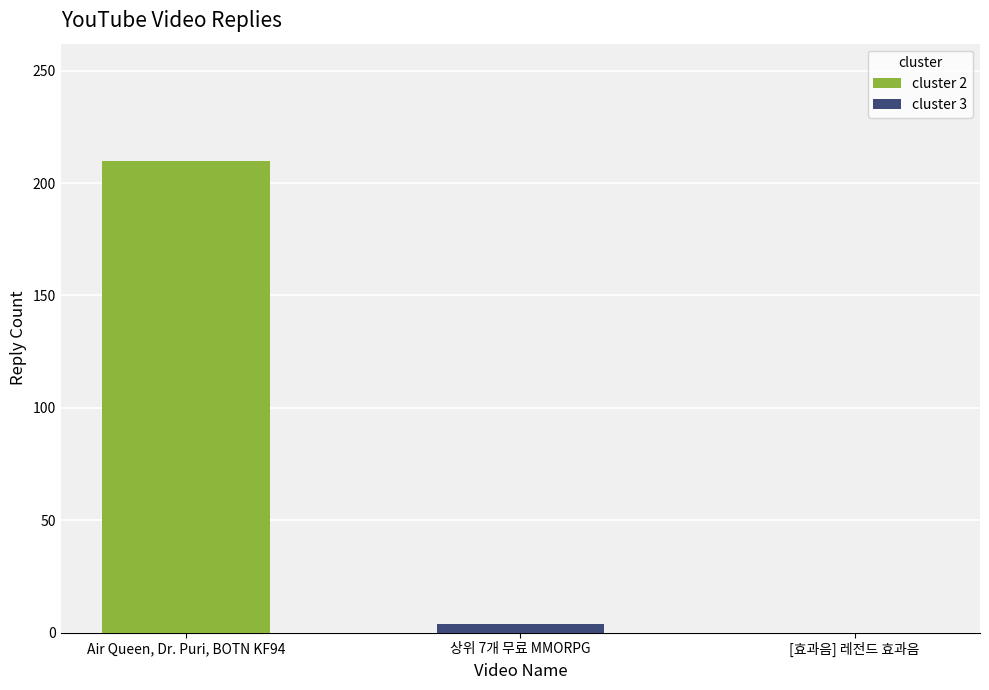

What is the greatest value displayed?

210